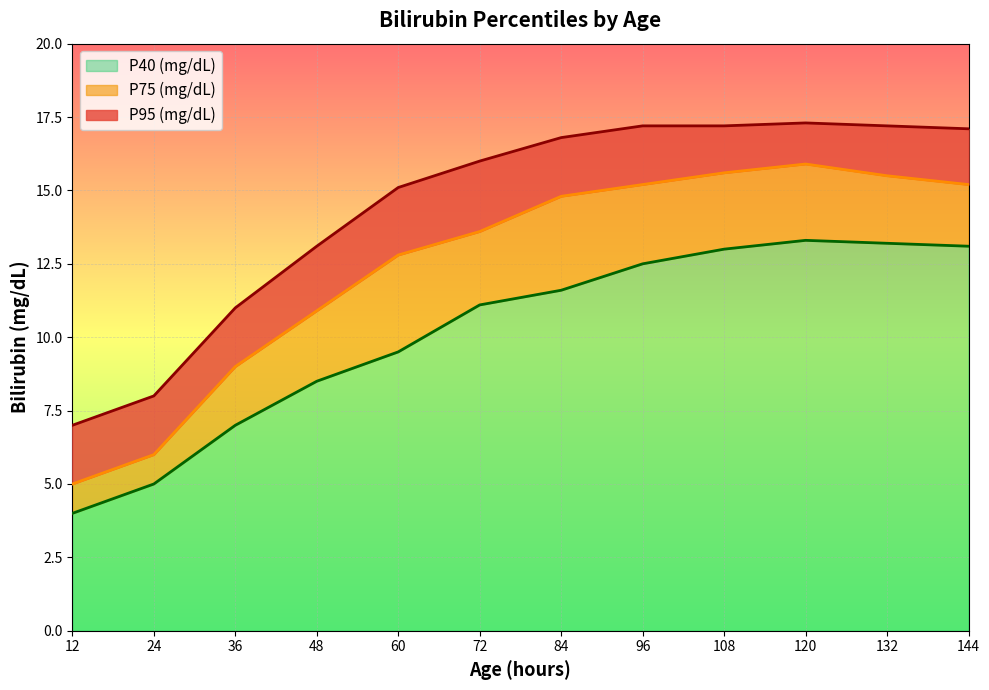

How many values in the P95 (mg/dL) series are below 16?

5